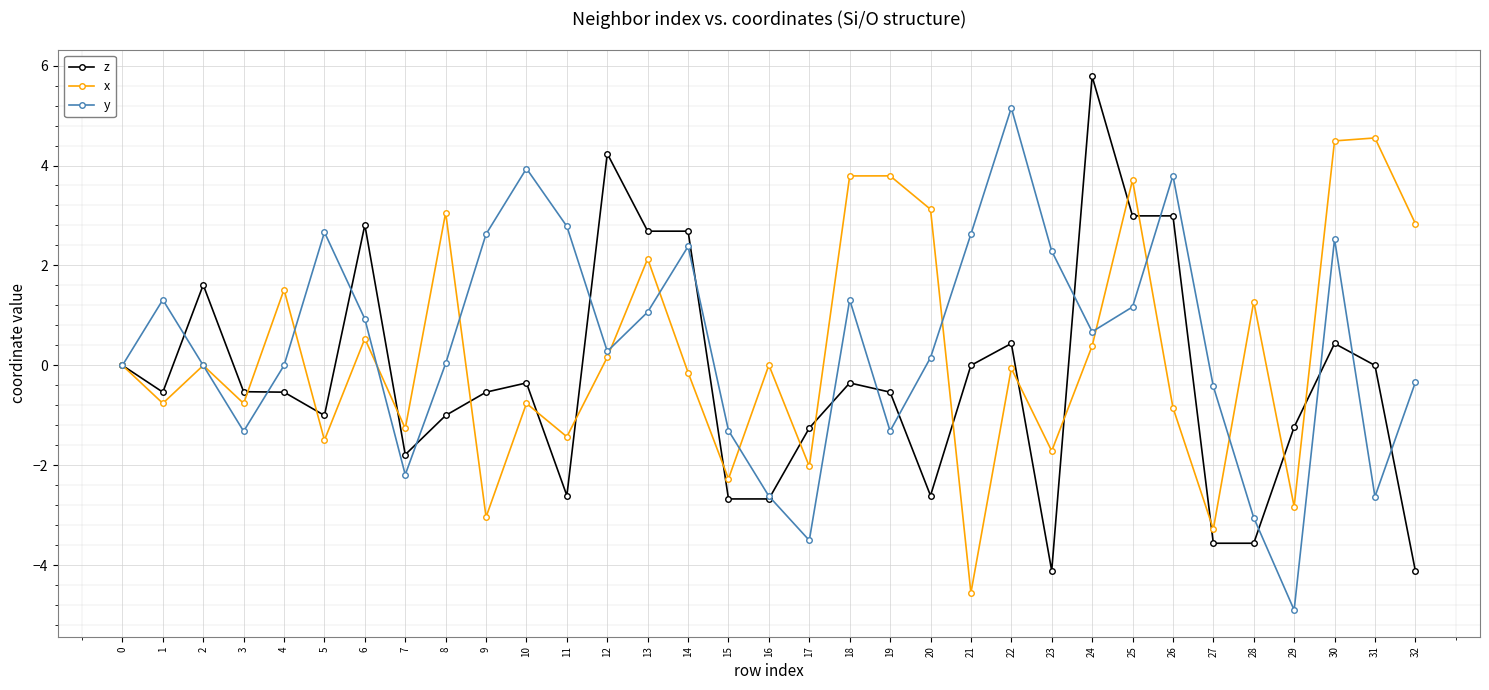

What is the difference between the z values at 24 and 9?

6.3